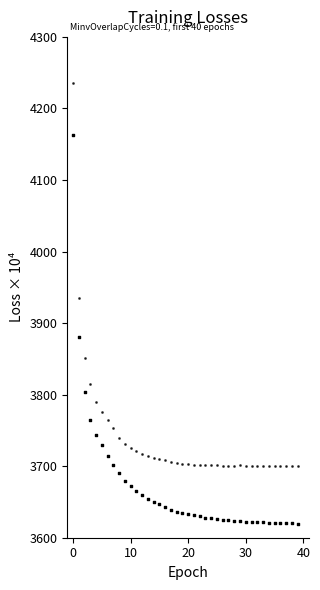

Count the number of points in this scatter plot.

80